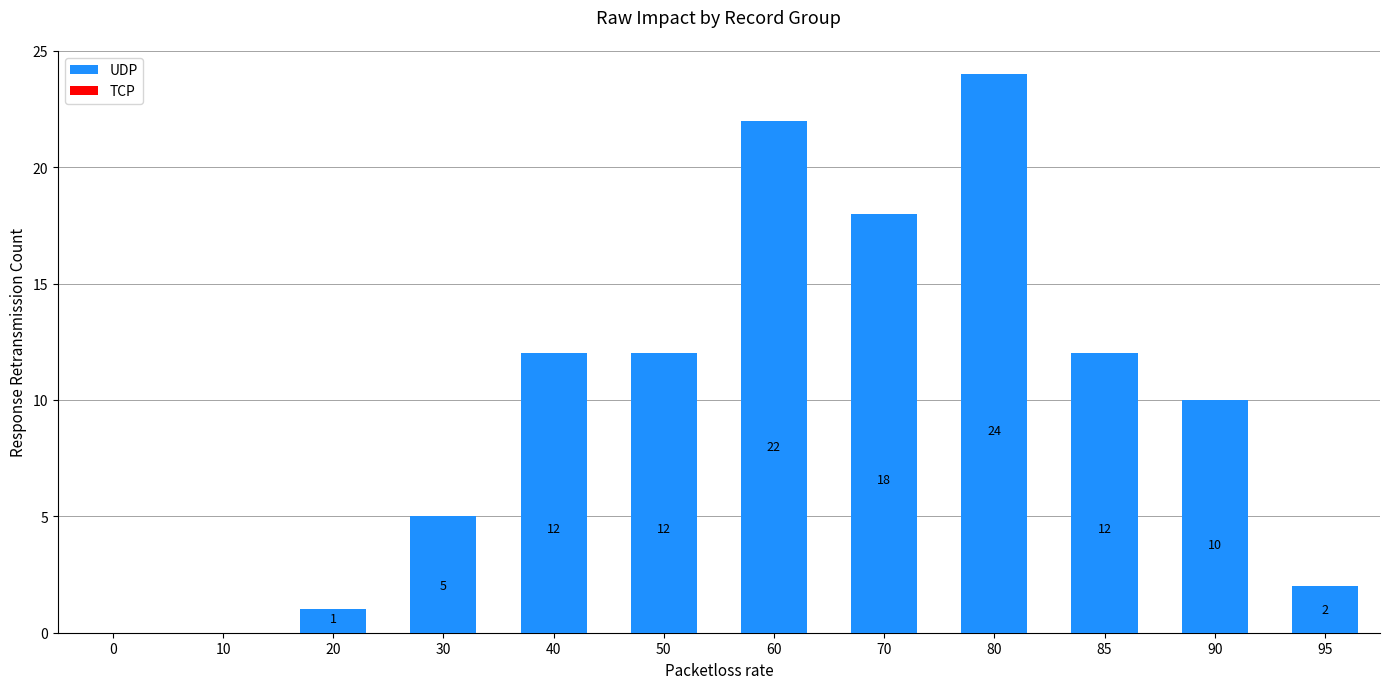

How many distinct data groups are displayed?

1